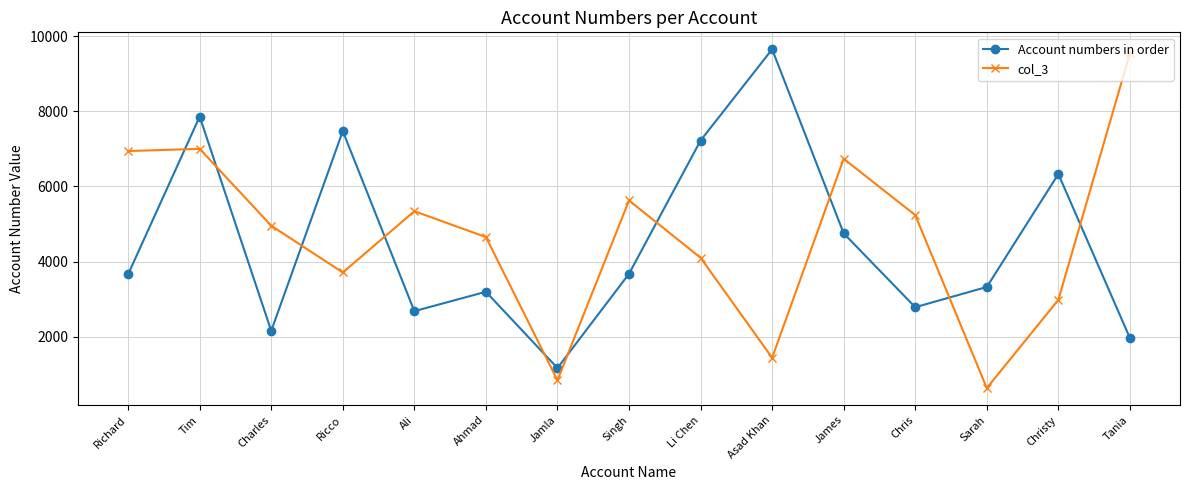

Is it true that col_3 equals 5239 at Chris?

True